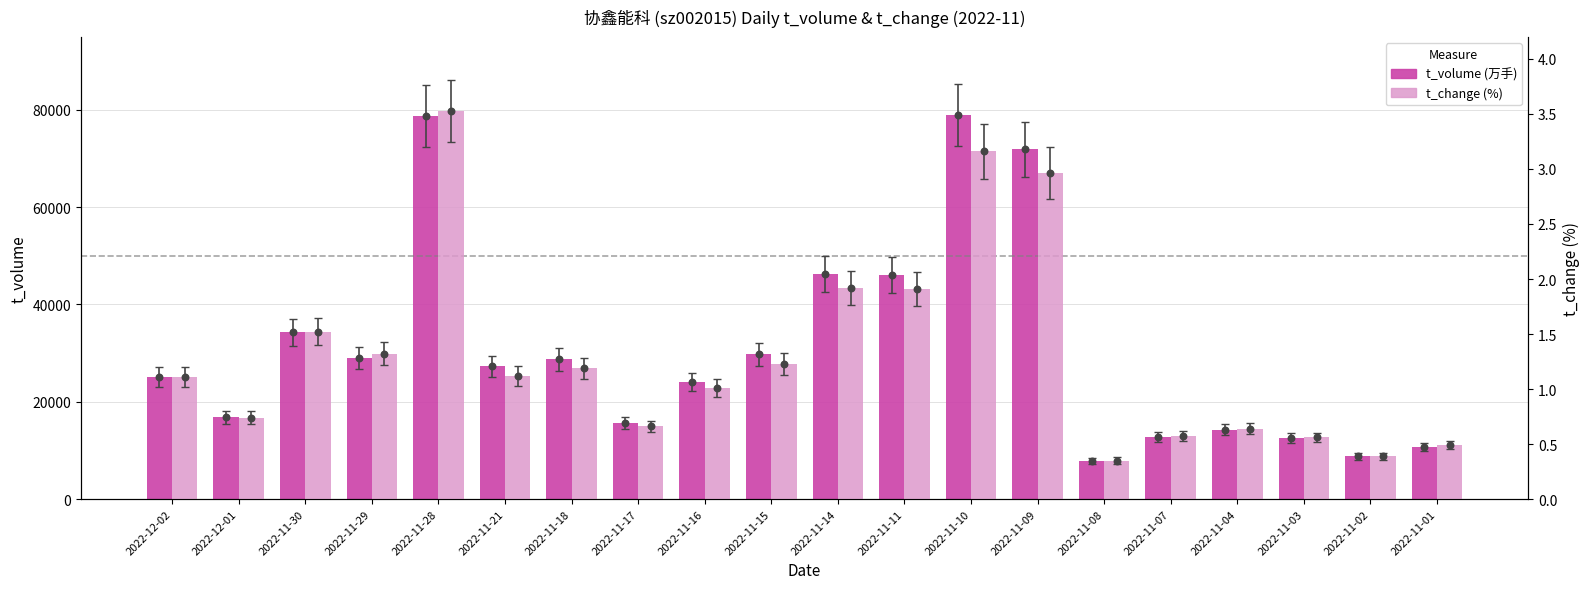

Which series contains the highest Y value?

t_volume (万手)